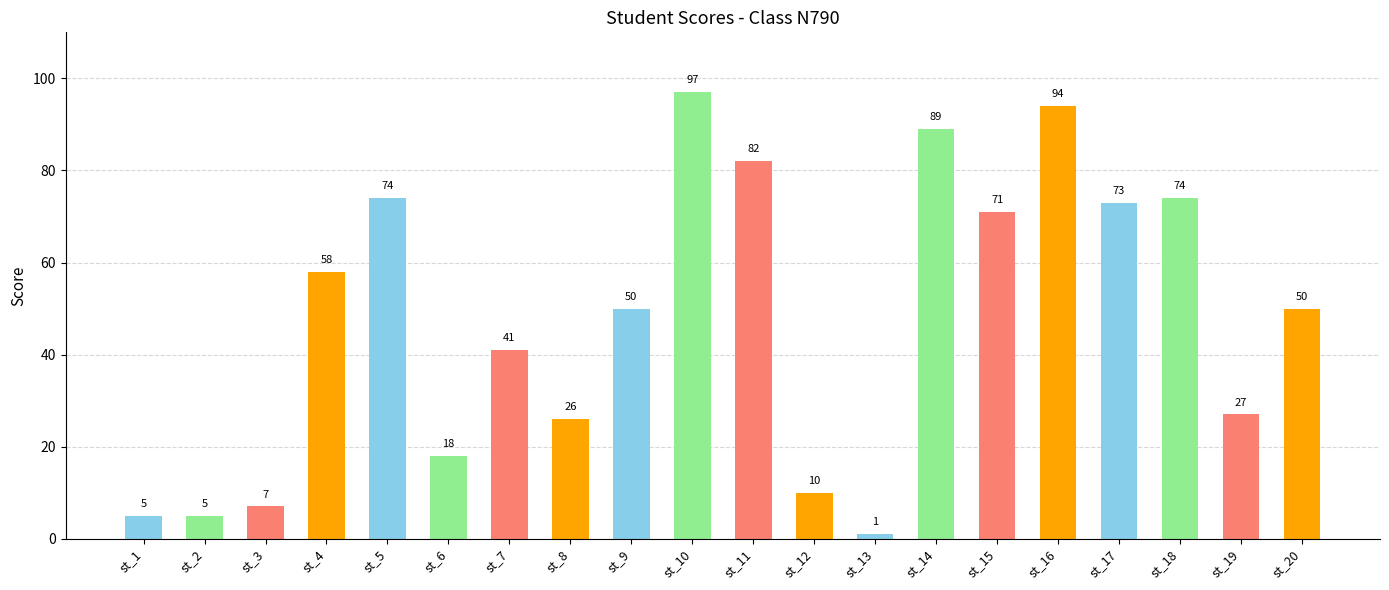

What is the smallest value displayed?

1